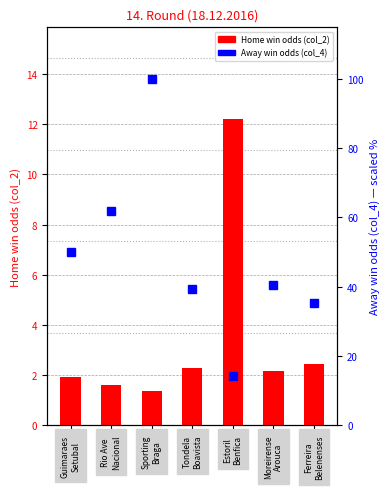

Where does the Away win odds % (col_4) series first go above 40?

Guimaraes
Setubal